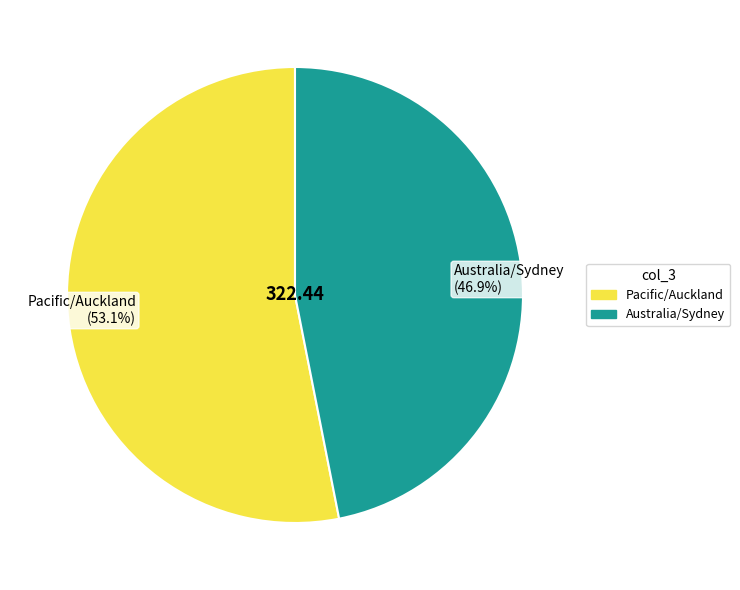

How much of the chart is everything except Australia/Sydney?

53.1%